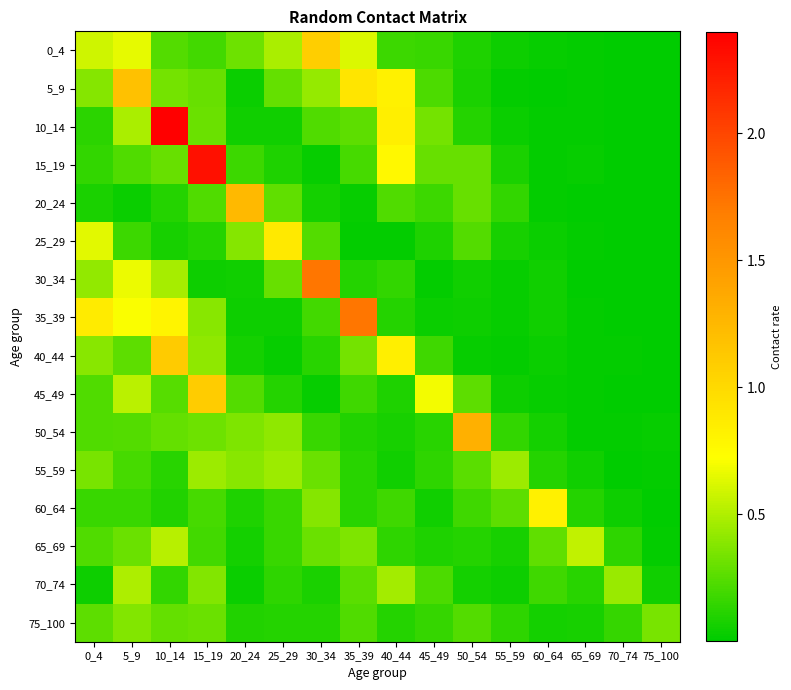

What is the spread (max minus min) of values at 30_34?

1.7